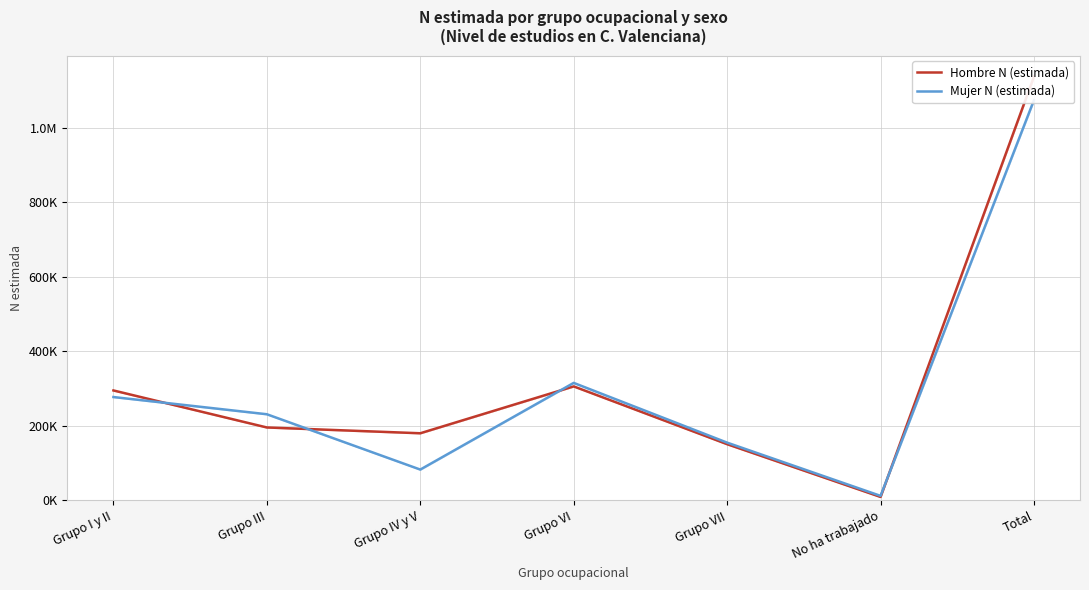

Reading left to right, list all the values displayed in this chart.

Hombre N (estimada): 295103	195772	180218	305959	150893	9348	1137293
Mujer N (estimada): 277416	231244	82800	315399	155068	12245	1074172